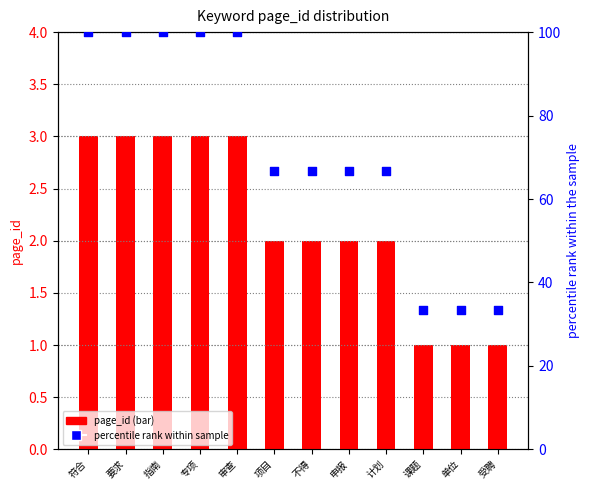

Which series contains the highest Y value?

percentile rank within sample